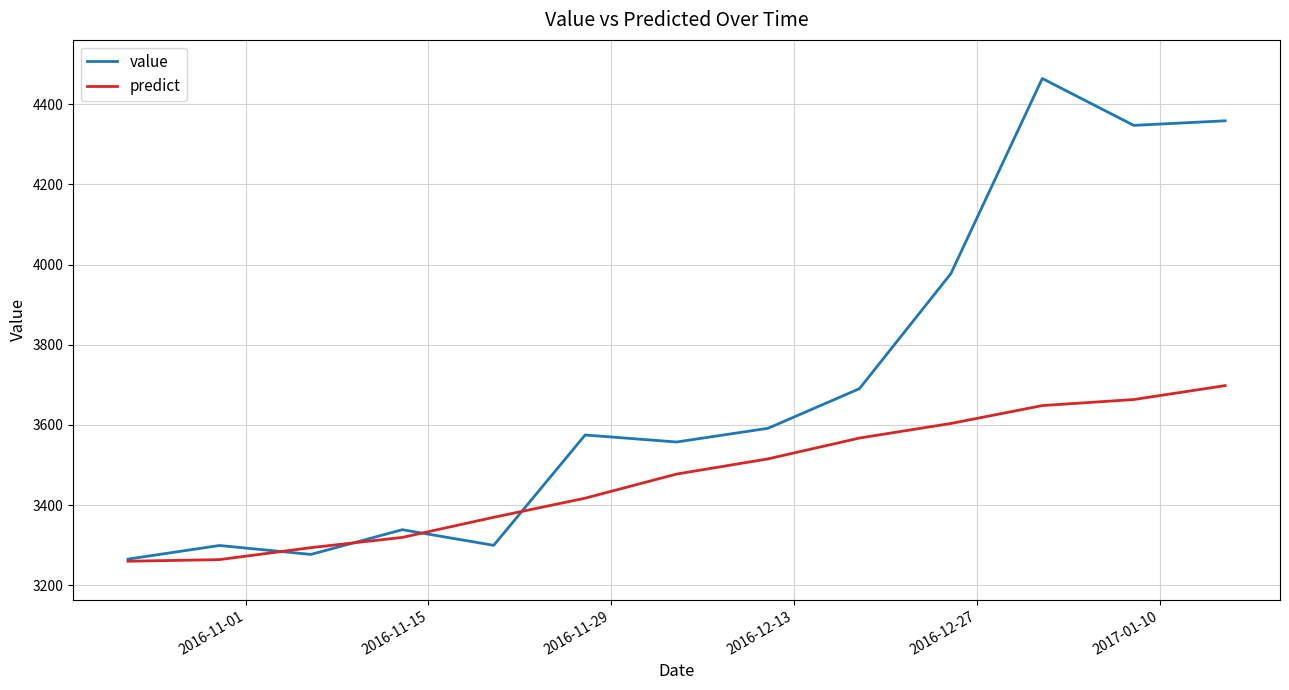

Which series has the largest total across all categories?

value